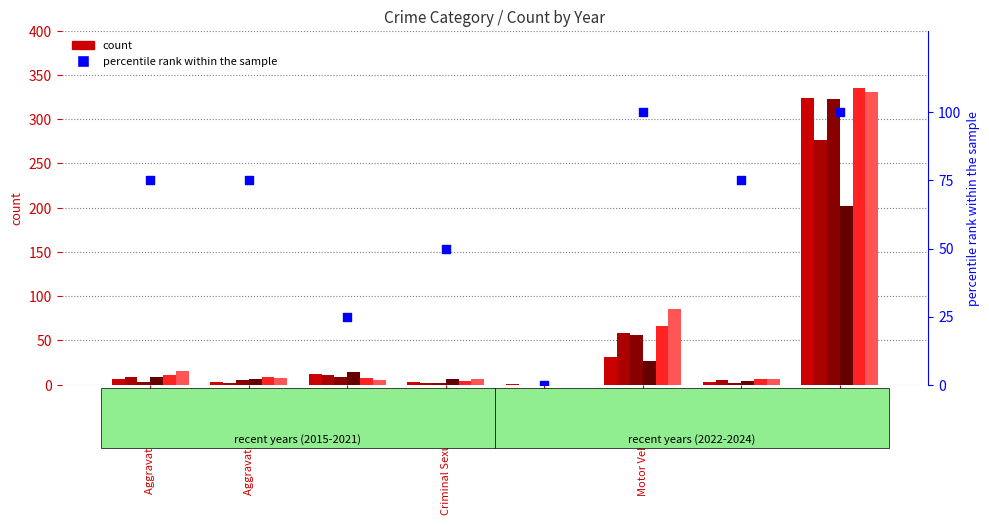

Which has a higher value, Motor Vehicle Theft or Aggravated Assault?

Motor Vehicle Theft